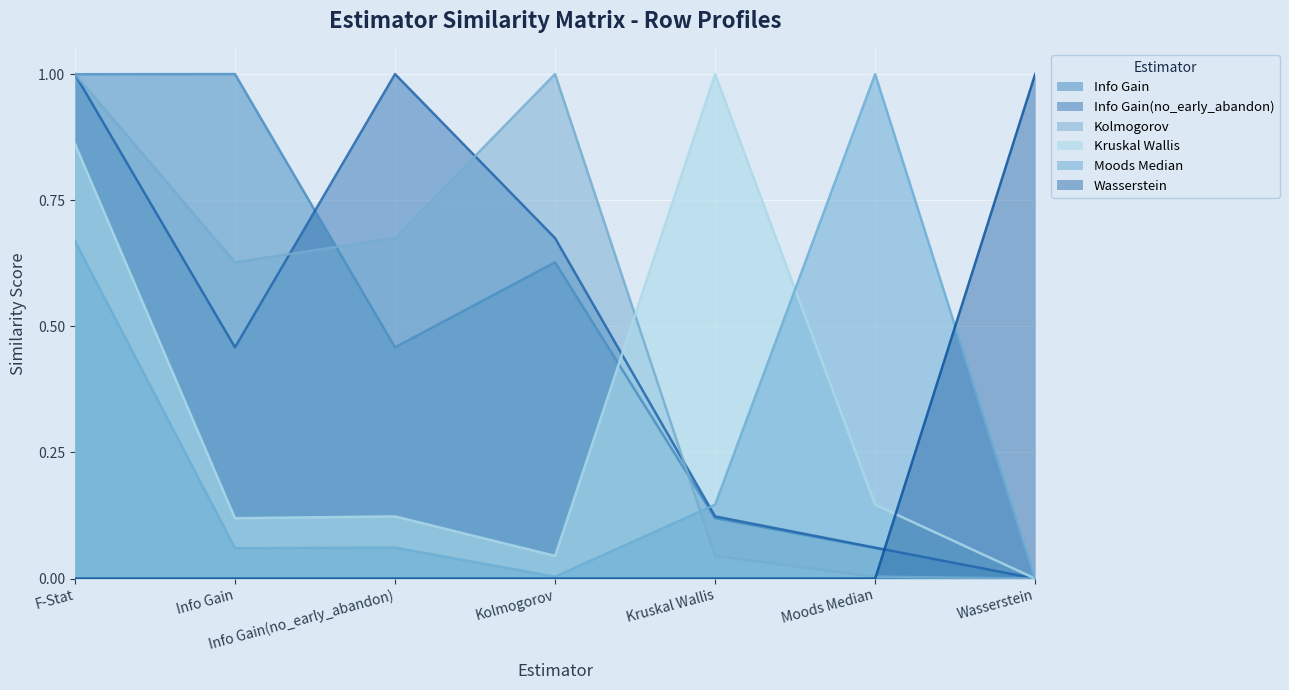

What are all the series names shown in the legend?

Info Gain, Info Gain(no_early_abandon), Kolmogorov, Kruskal Wallis, Moods Median, Wasserstein